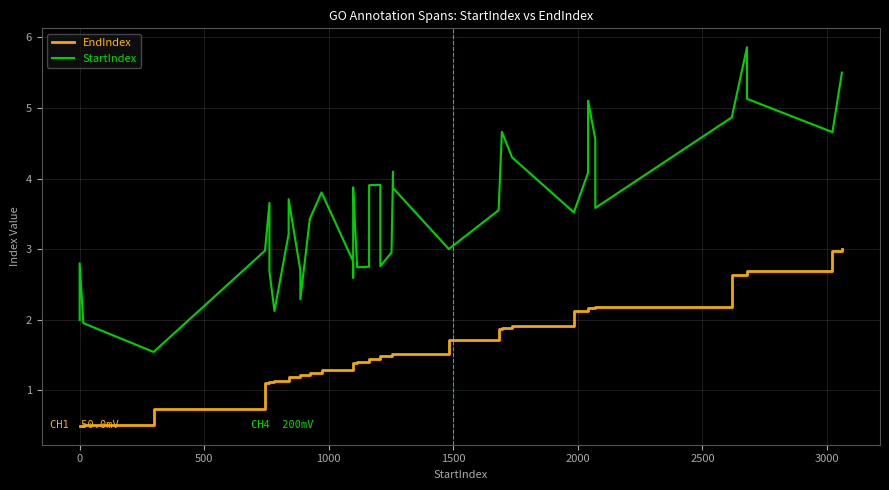

Which series has the widest spread of values?

StartIndex